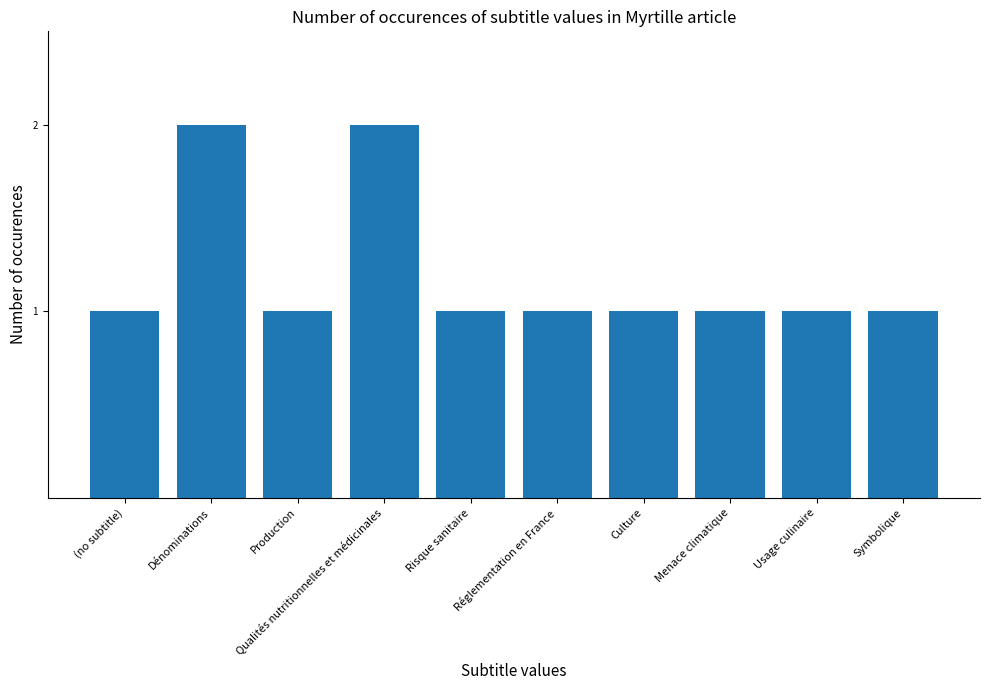

What is the label of the 3rd bar from the right?

Menace climatique